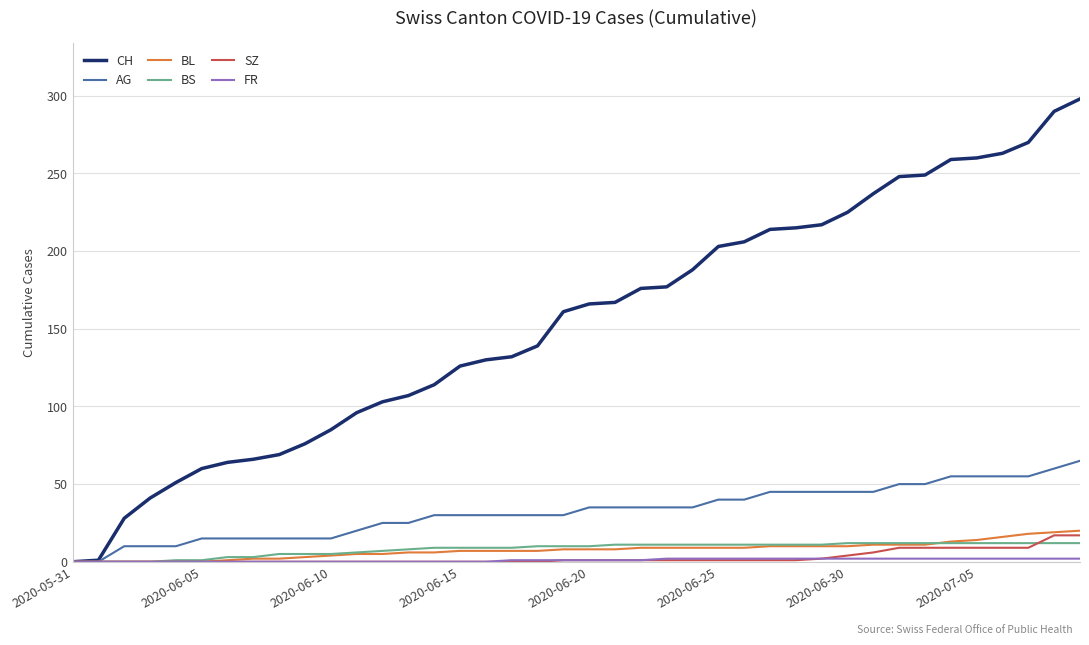

Does the chart have visible grid lines?

Yes